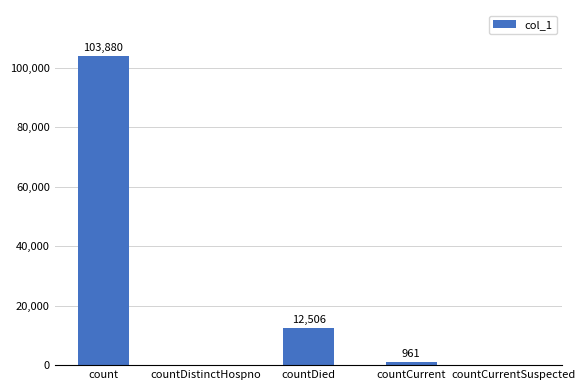

Reading left to right, transcribe all the data shown in this chart.

103880	0	12506	961	0